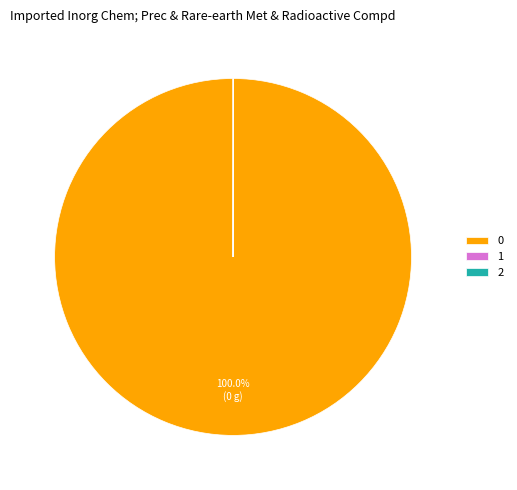

Is there any slice that represents more than half of the pie?

Yes